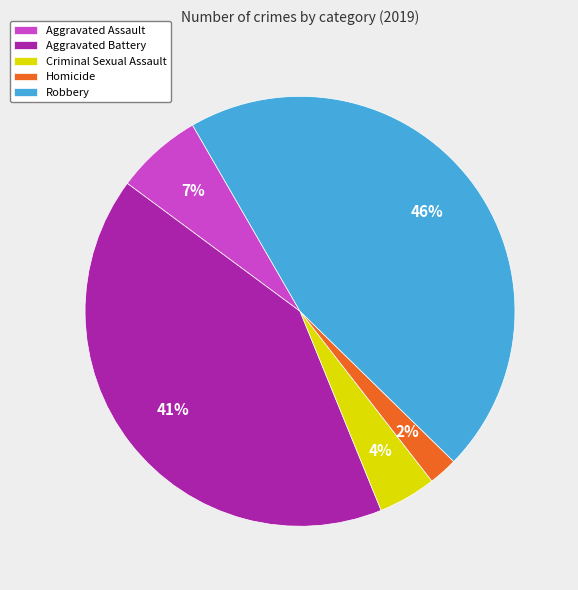

Which slice is the largest?

Robbery